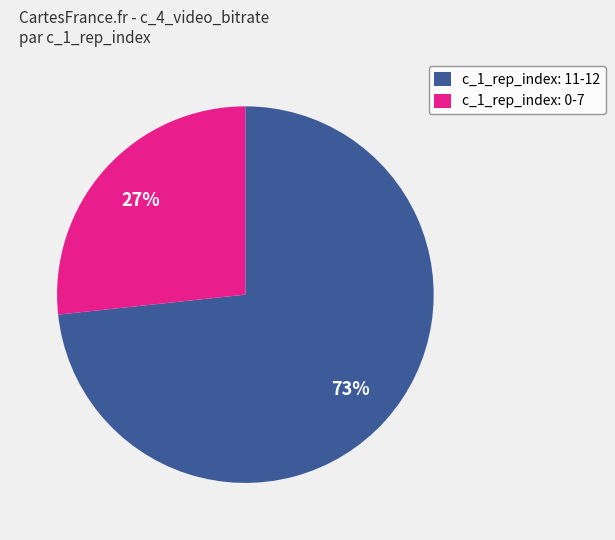

Is it true that c_1_rep_index: 0-7 is 32% of the pie?

False